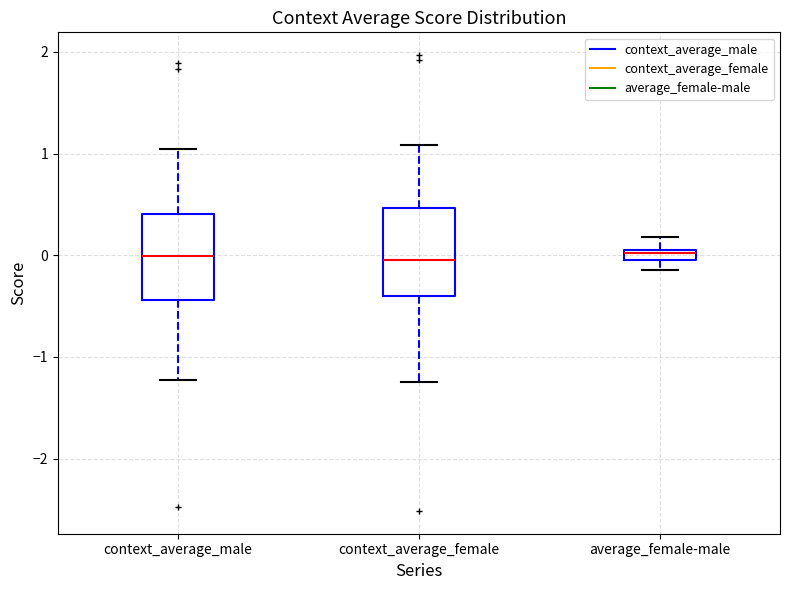

Where is the upper edge of the box for context_average_male on the y-axis? The values are not printed on the chart, so give them approximately, as read against the axis.

0.4